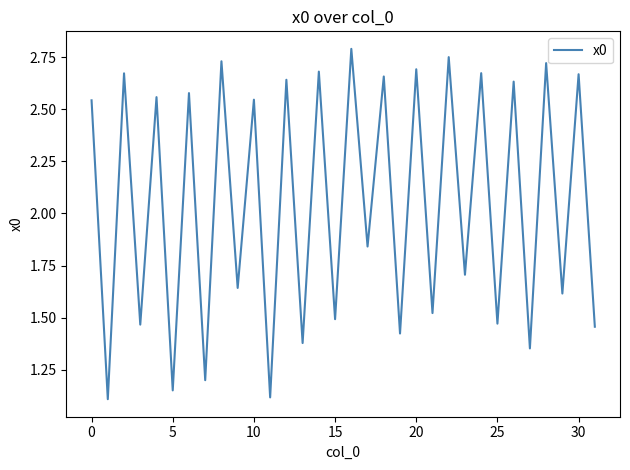

What is the maximum value shown in the chart?

2.8